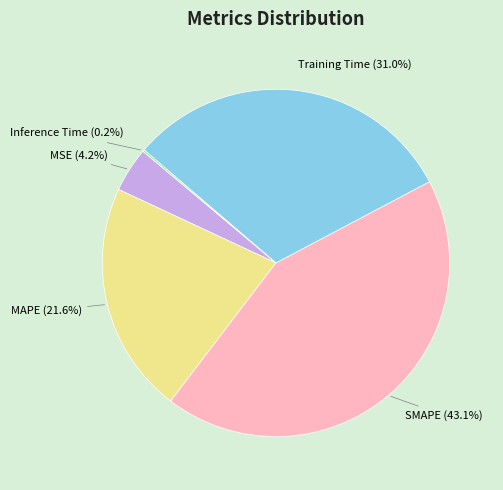

Is there a majority slice in this chart?

No